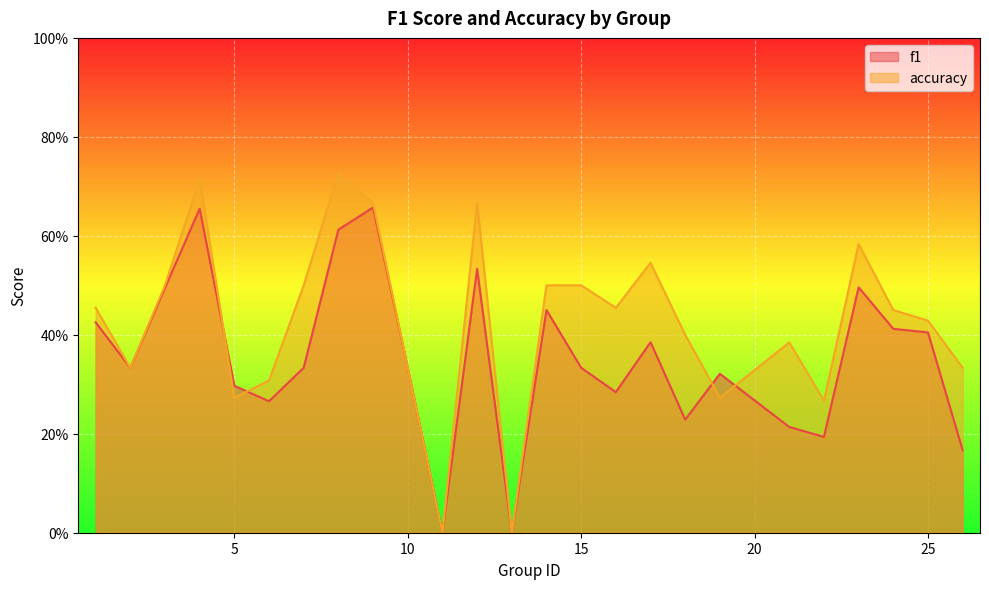

Between 8 and 23, which series saw the biggest shift?

accuracy